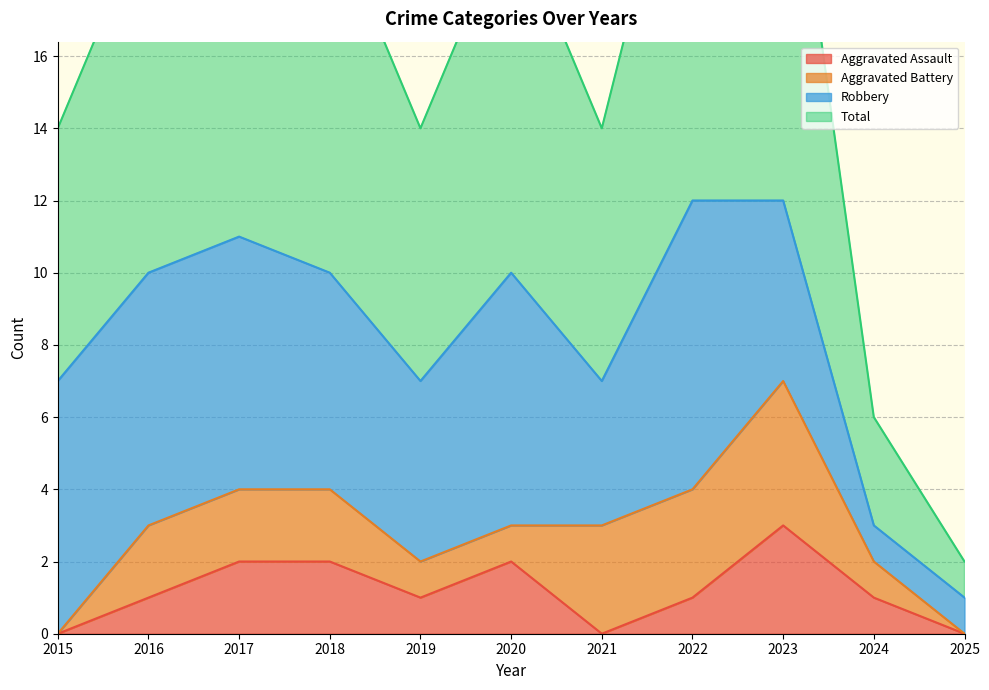

Count the Aggravated Assault values in the range 0 to 2.

10